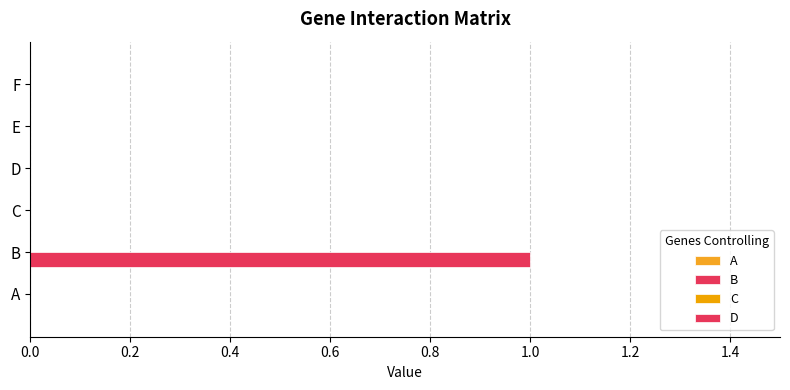

Which category has the highest value across all series?

B